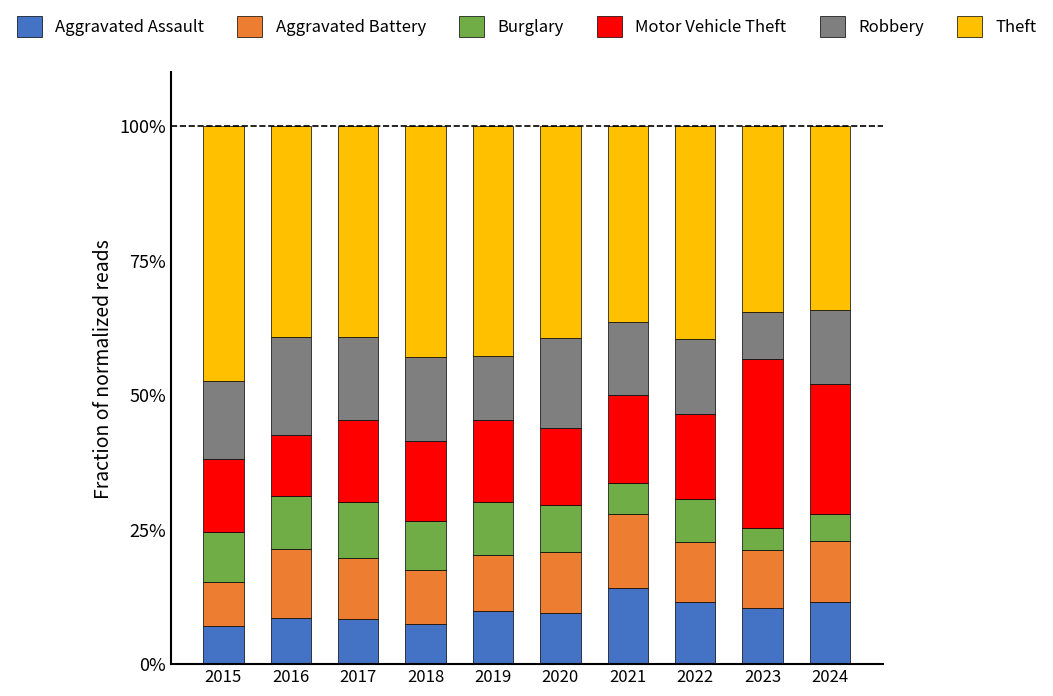

What is the sum of the Aggravated Assault values at 2020 and 2022?

21.1